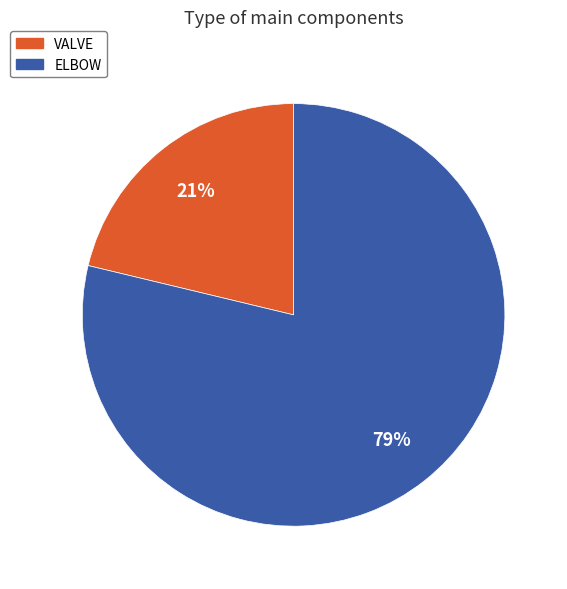

How many segments does this pie chart have?

2